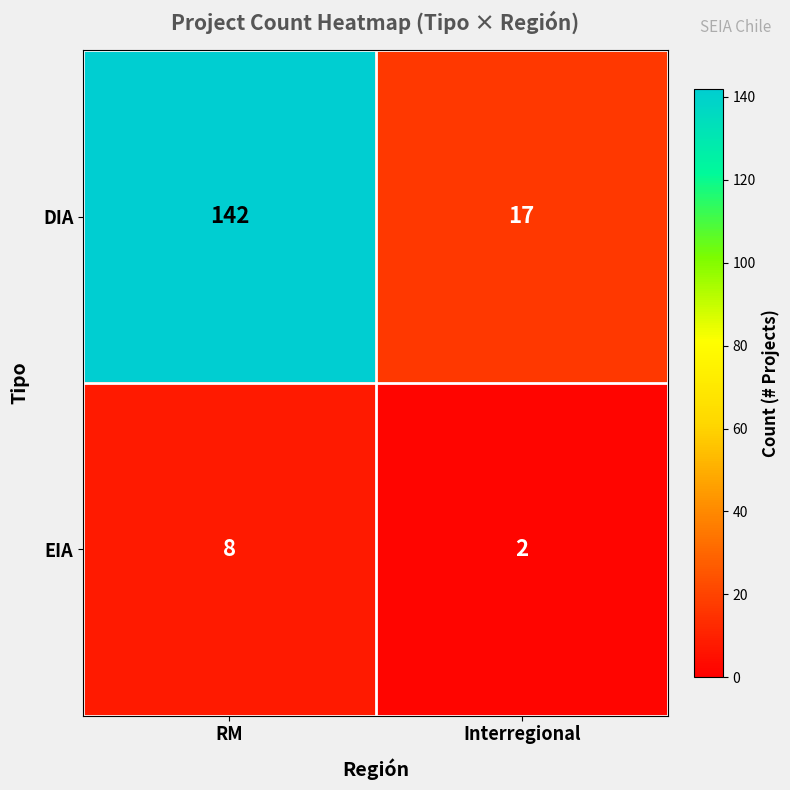

At which label does EIA reach its peak?

RM